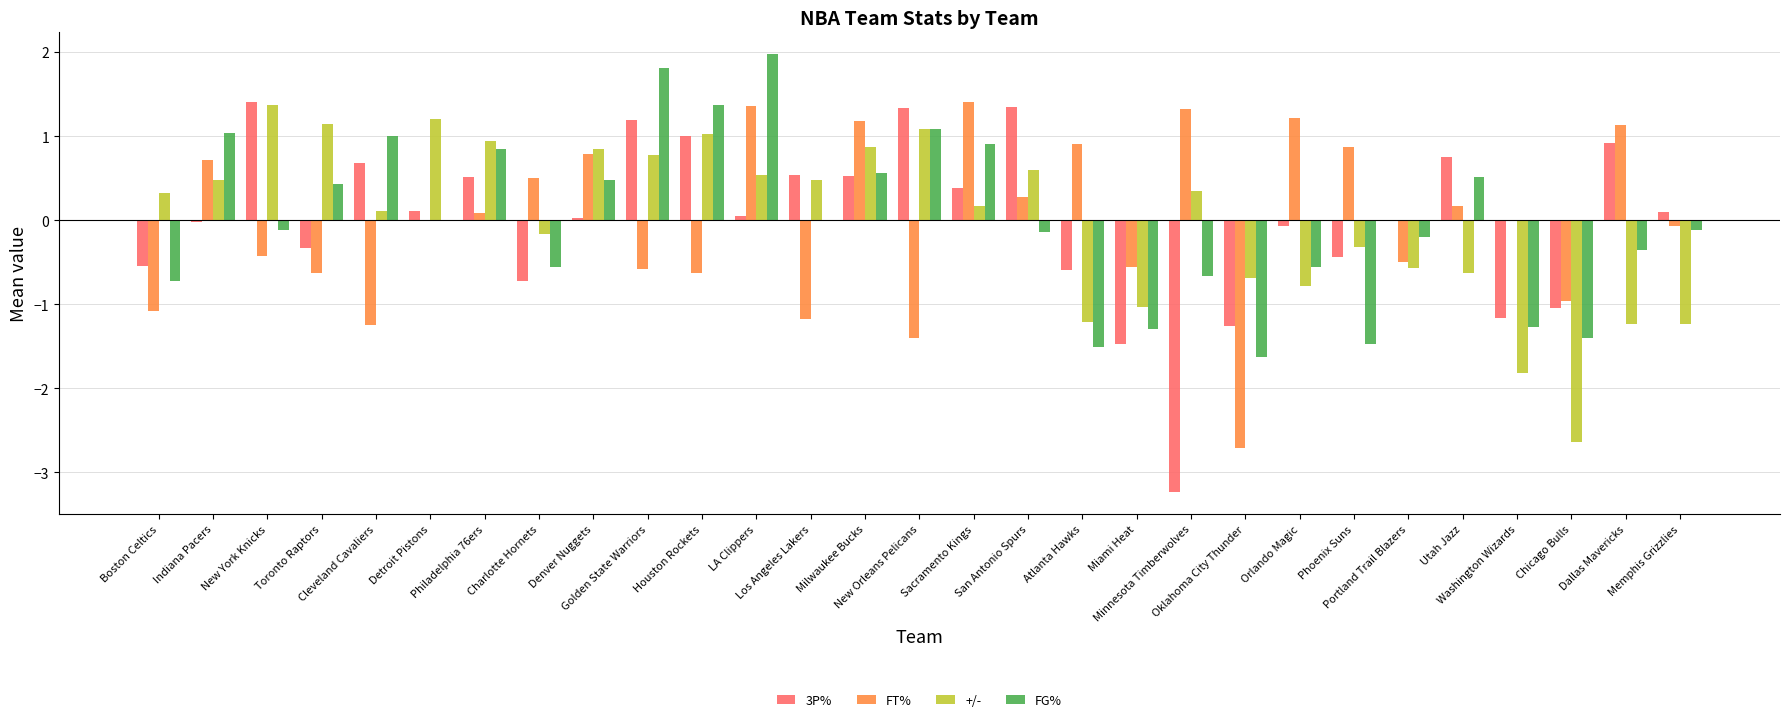

Read the FG% value at Indiana Pacers.

1.0